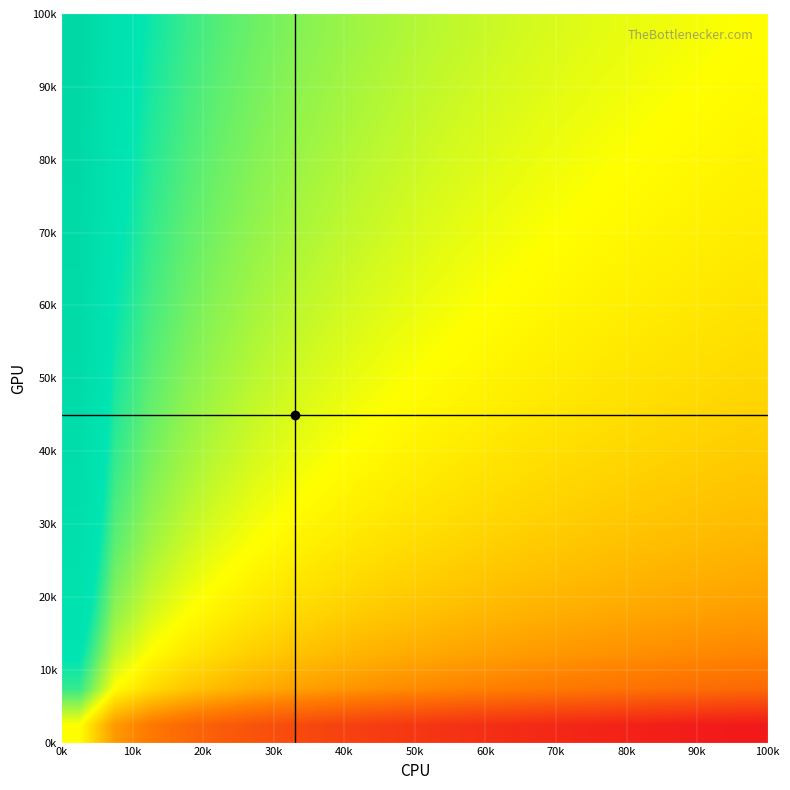

At how many categories does at least one series exceed 0?

20